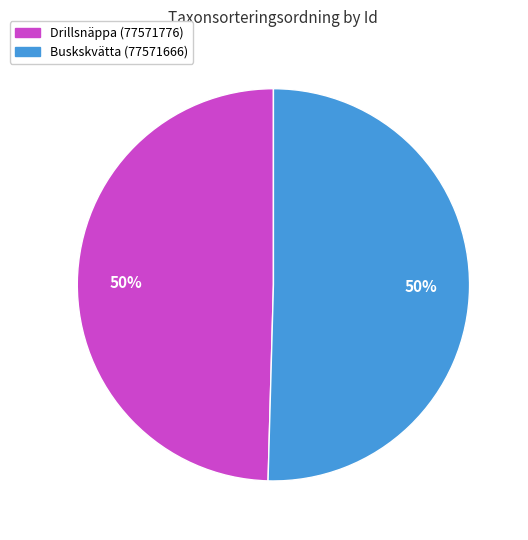

Is it true that Drillsnäppa (77571776) is 40% of the pie?

False